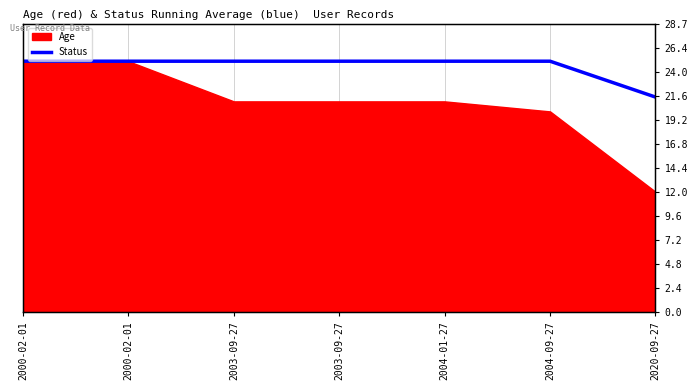

What is the label of the 5th point from the left?

2004-01-27